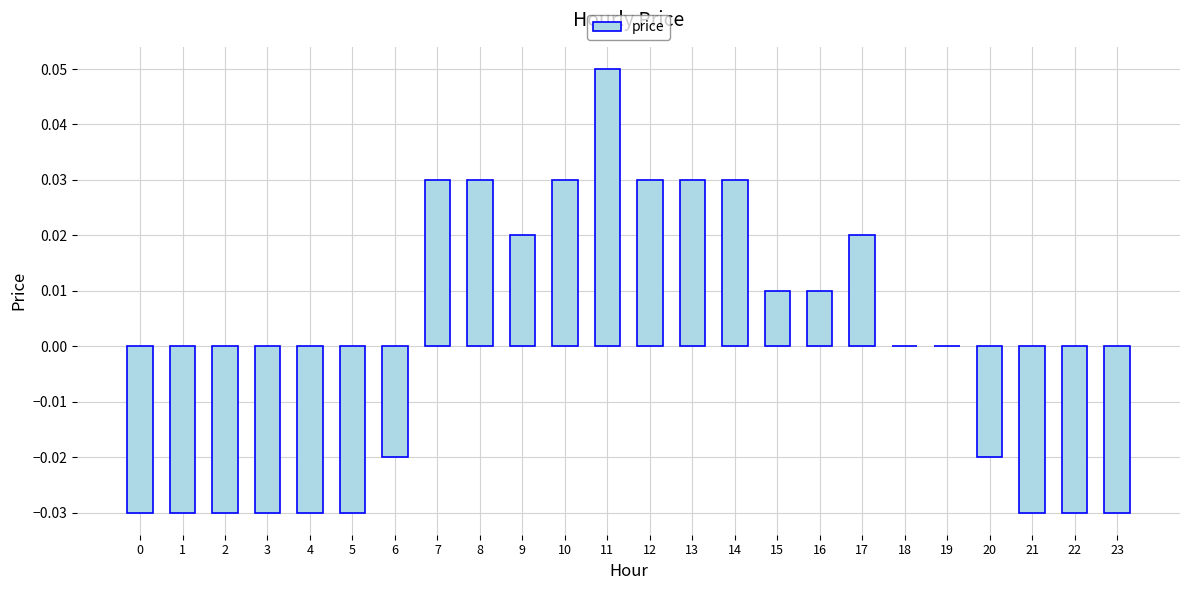

How many data points does each series have?

24